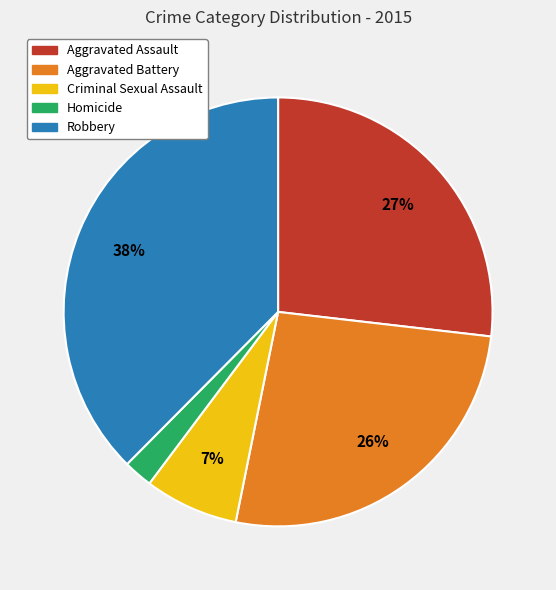

How many segments does this pie chart have?

5